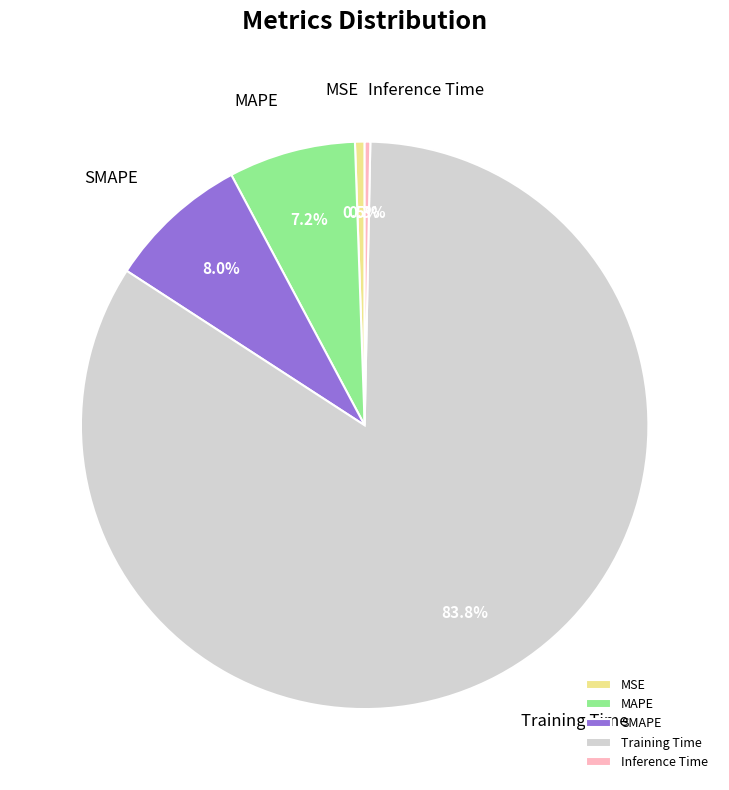

Which slice is the largest?

Training Time